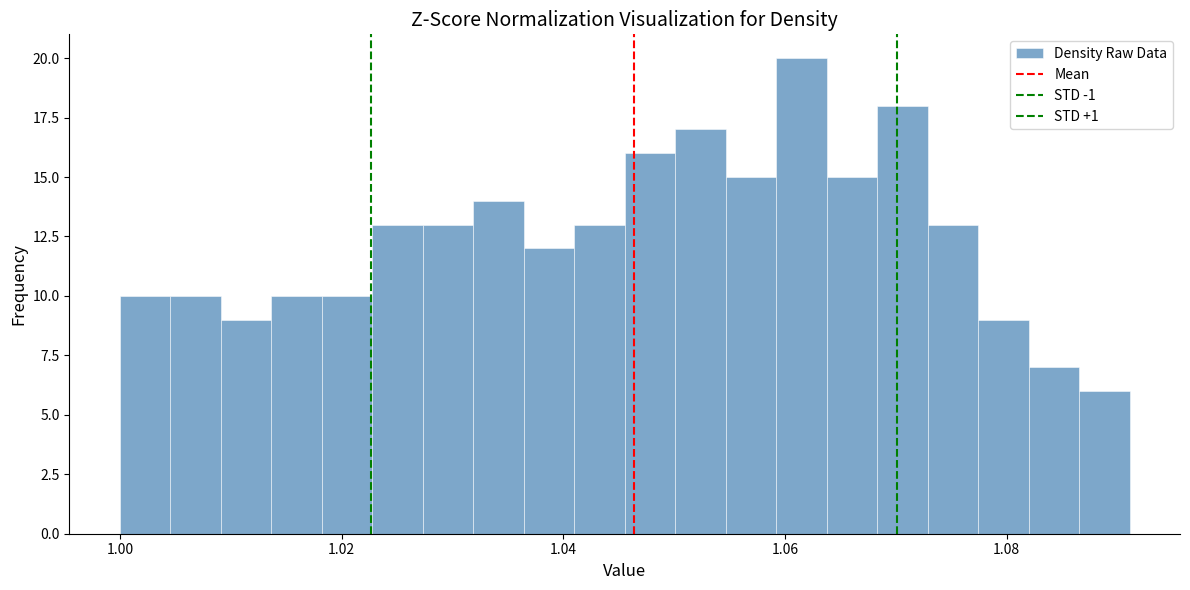

Around what value on the x-axis is the tallest bar? Give the approximate position of its centre, as read against the axis.

1.062